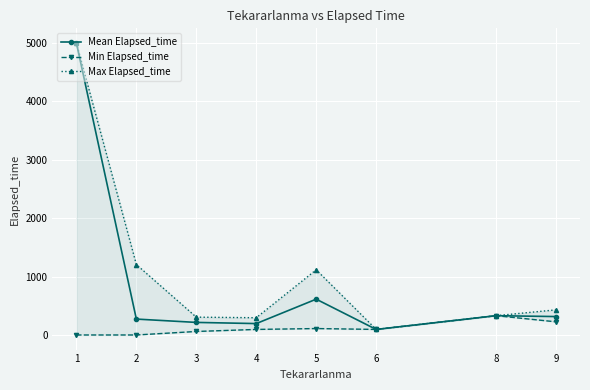

True or false: Mean Elapsed_time and Max Elapsed_time intersect in this chart.

False